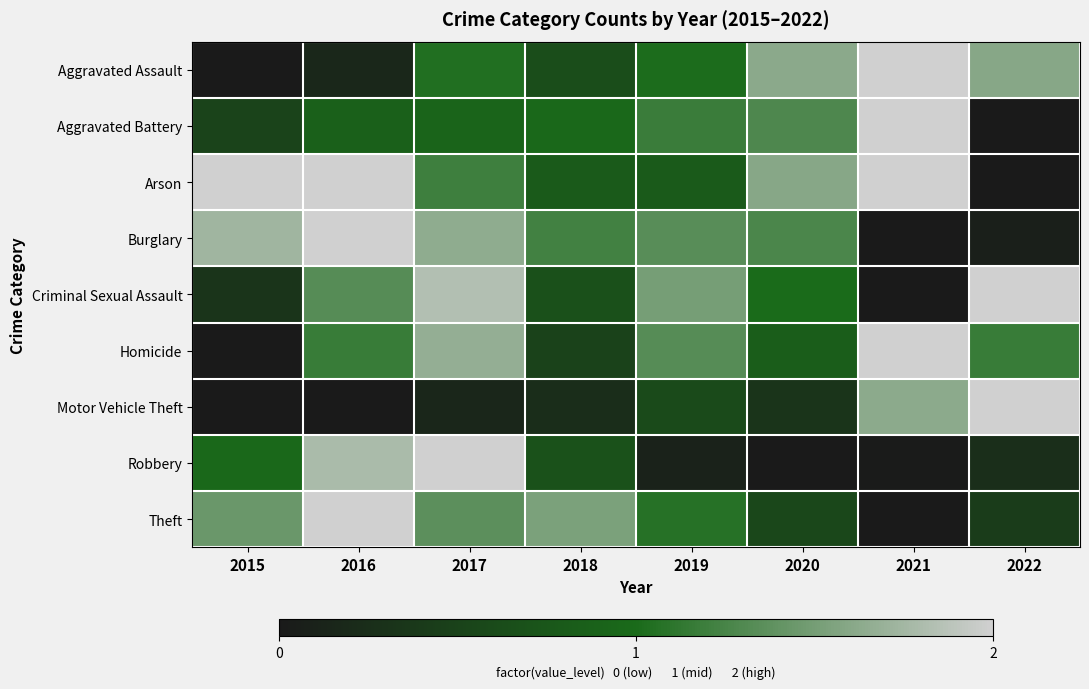

Reading left to right, extract all data points from this chart.

Aggravated Assault: 2015=0.0	2016=0.2	2017=1.0	2018=0.6	2019=1.0	2020=1.6	2021=2.0	2022=1.6
Aggravated Battery: 2015=0.5	2016=0.9	2017=0.9	2018=1.0	2019=1.2	2020=1.3	2021=2.0	2022=0.0
Arson: 2015=2.0	2016=2.0	2017=1.2	2018=0.8	2019=0.8	2020=1.6	2021=2.0	2022=0.0
Burglary: 2015=1.7	2016=2.0	2017=1.6	2018=1.2	2019=1.3	2020=1.3	2021=0.0	2022=0.1
Criminal Sexual Assault: 2015=0.3	2016=1.3	2017=1.8	2018=0.7	2019=1.5	2020=1.0	2021=0.0	2022=2.0
Homicide: 2015=0.0	2016=1.2	2017=1.7	2018=0.5	2019=1.3	2020=0.8	2021=2.0	2022=1.2
Motor Vehicle Theft: 2015=0.0	2016=0.0	2017=0.2	2018=0.2	2019=0.6	2020=0.3	2021=1.6	2022=2.0
Robbery: 2015=1.0	2016=1.8	2017=2.0	2018=0.7	2019=0.1	2020=0.0	2021=0.0	2022=0.3
Theft: 2015=1.4	2016=2.0	2017=1.4	2018=1.5	2019=1.1	2020=0.6	2021=0.0	2022=0.4